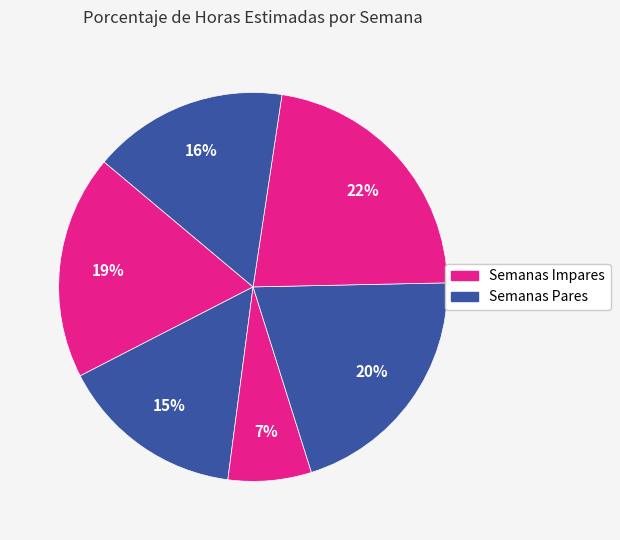

Count the number of slices in the pie.

6